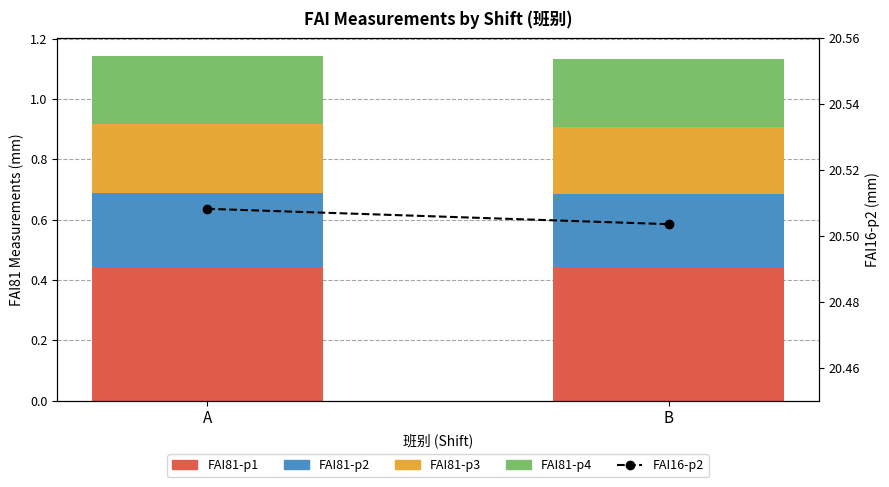

Reading left to right, list all the values displayed in this chart.

FAI81-p1: 0.4	0.4
FAI81-p2: 0.2	0.2
FAI81-p3: 0.2	0.2
FAI81-p4: 0.2	0.2
FAI16-p2: 20.5	20.5